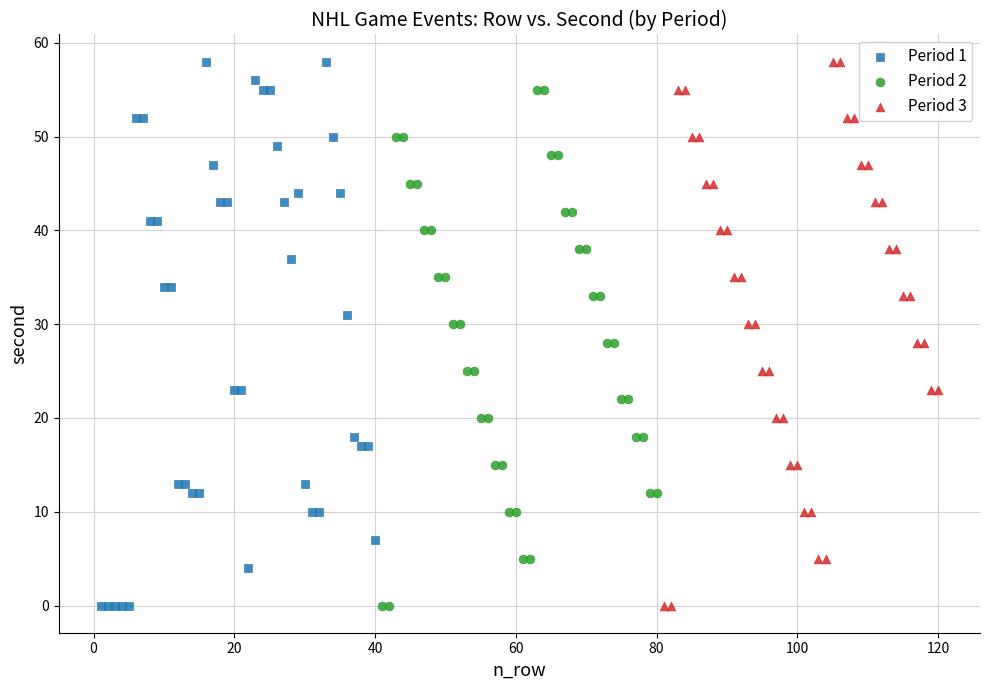

What are all the series names shown in the legend?

Period 1, Period 2, Period 3